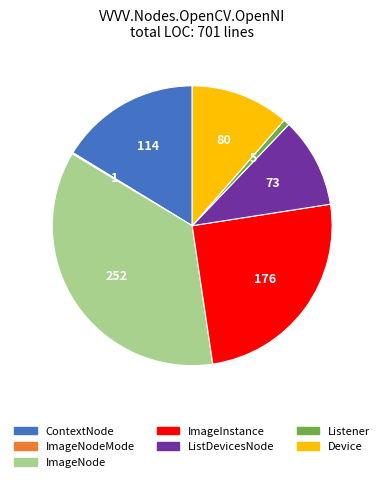

Is there any slice that represents more than half of the pie?

No